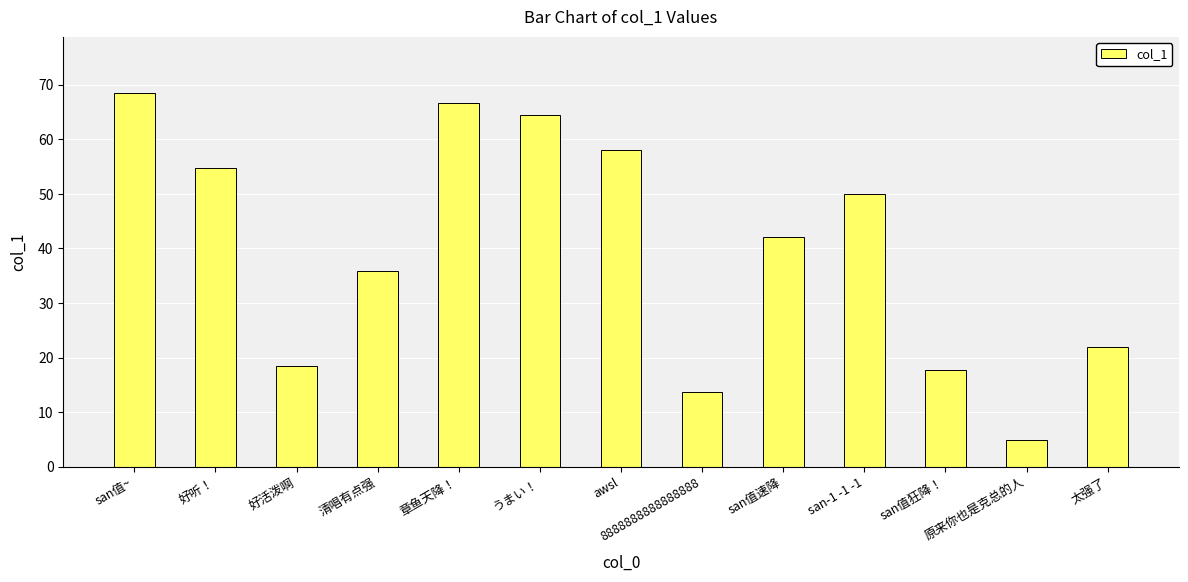

Reading left to right, transcribe all the data shown in this chart.

san值~=68.5	好听！=54.7	好活泼啊=18.5	清唱有点强=35.9	章鱼天降！=66.7	うまい！=64.5	awsl=58.0	8888888888888888=13.7	san值速降=42.1	san-1 -1 -1=50.0	san值狂降！=17.7	原来你也是克总的人=4.8	太强了=21.9